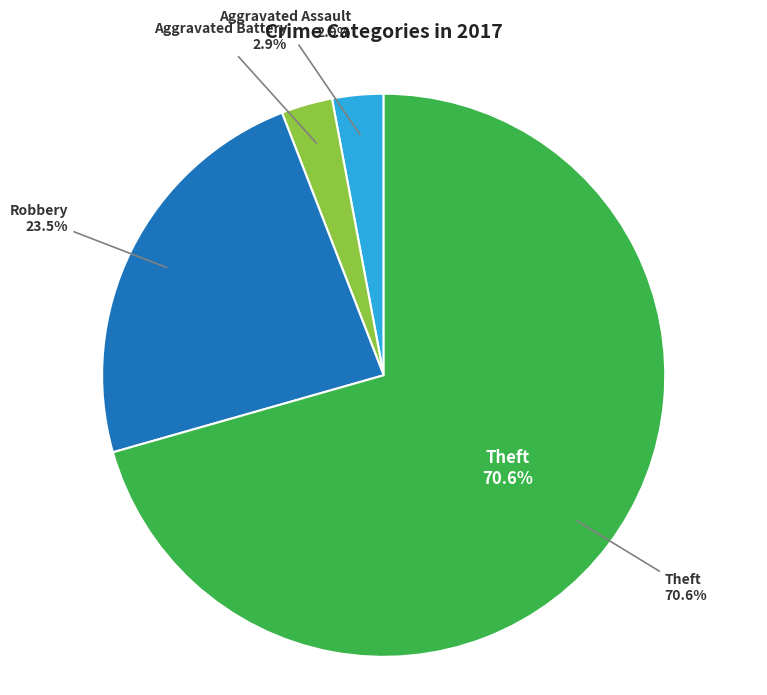

What percentage is the Aggravated Battery slice, to the nearest percent?

3%